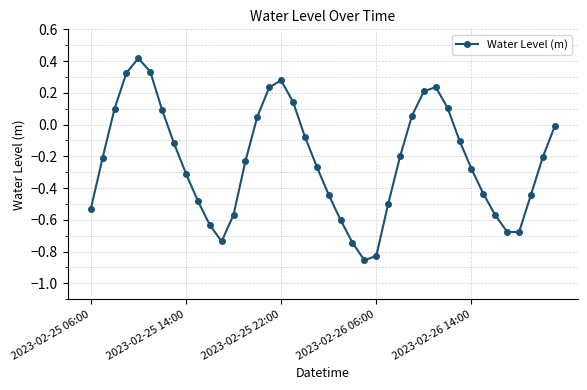

True or false: there are more than 1 points higher than both neighbors.

True